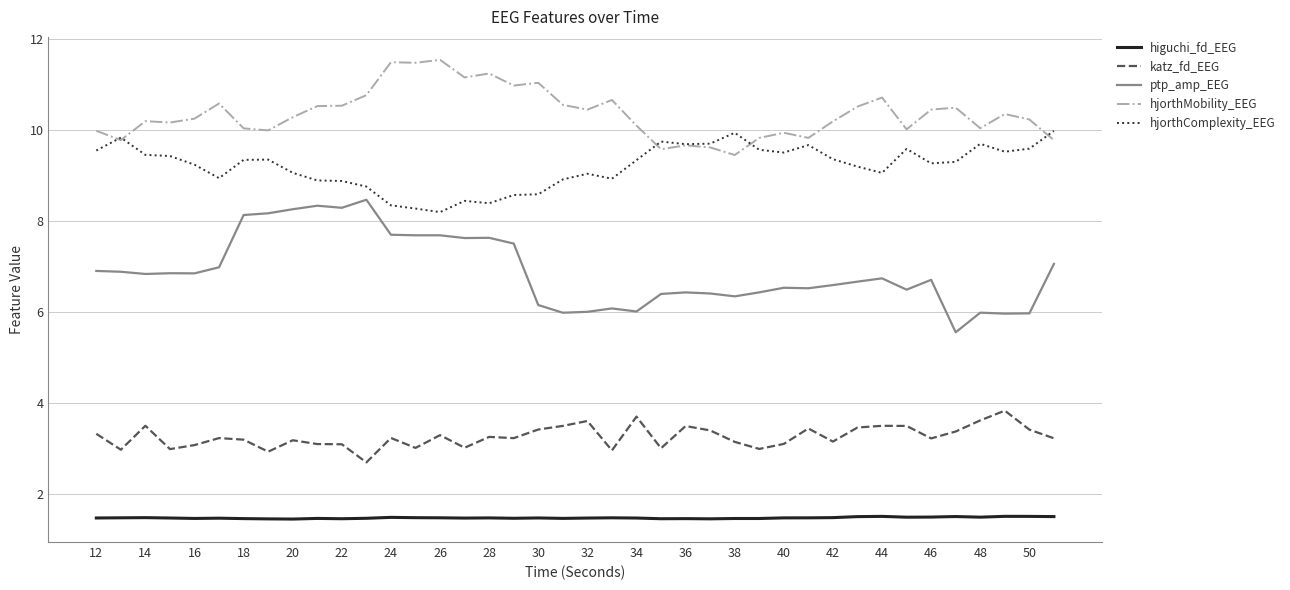

What is the sum of all ptp_amp_EEG values?

275.9